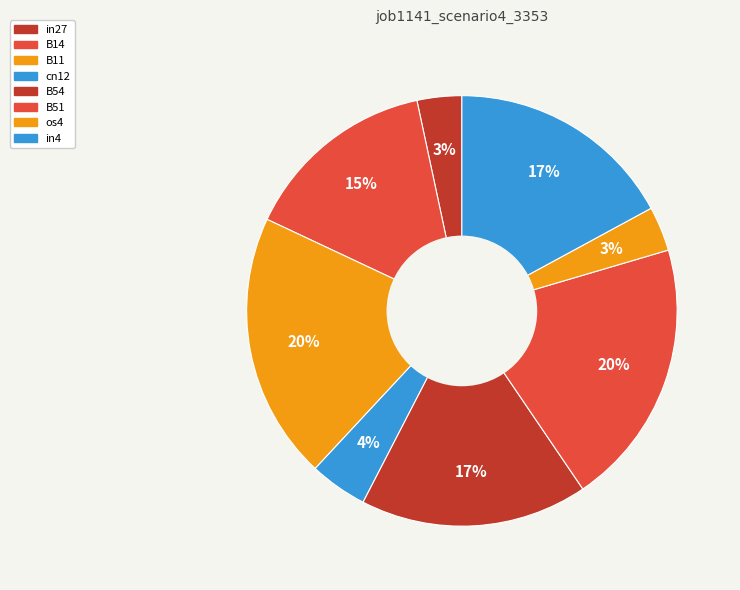

What percentage is the B11 slice, to the nearest percent?

20%